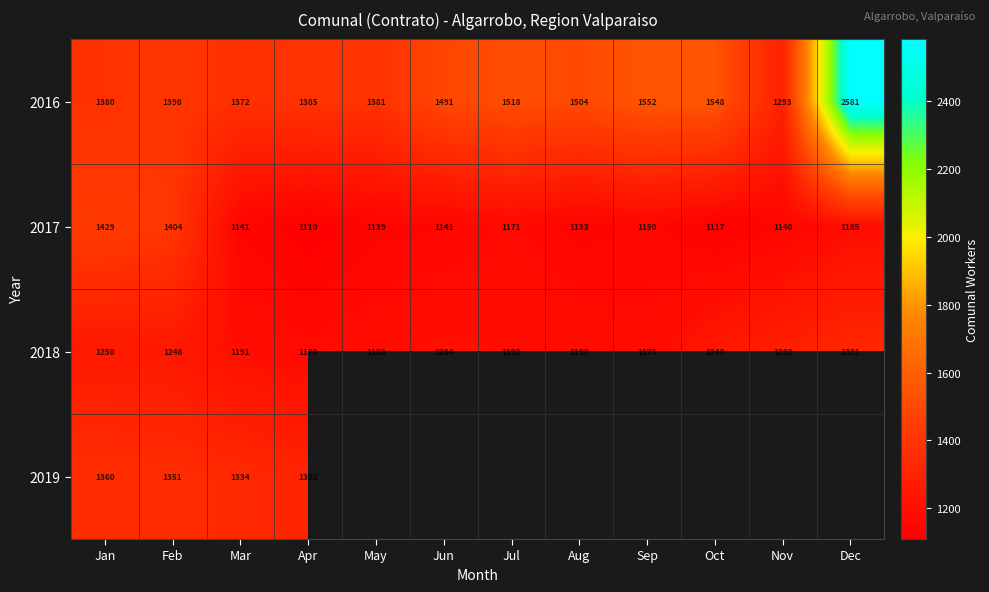

At which category is the sum across all series the highest?

Jan